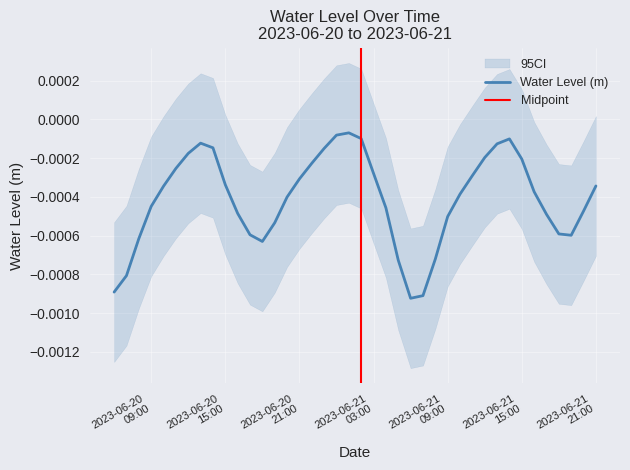

How many lines are shown in the chart?

1